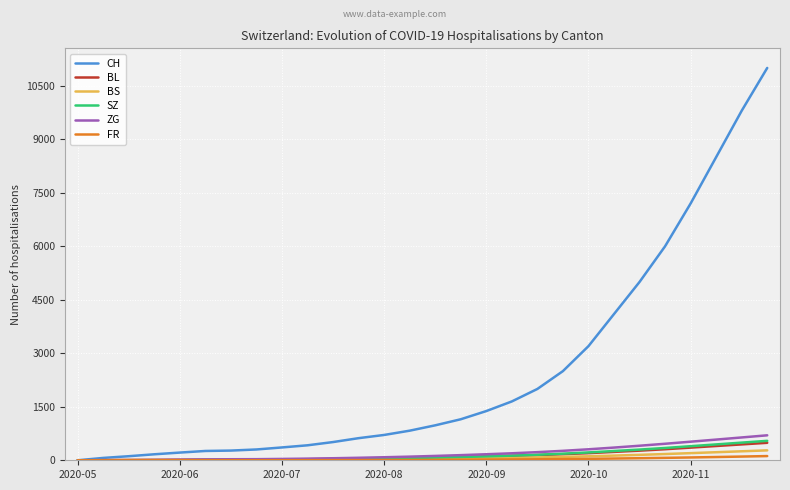

At how many categories does at least one series exceed 8361?

3